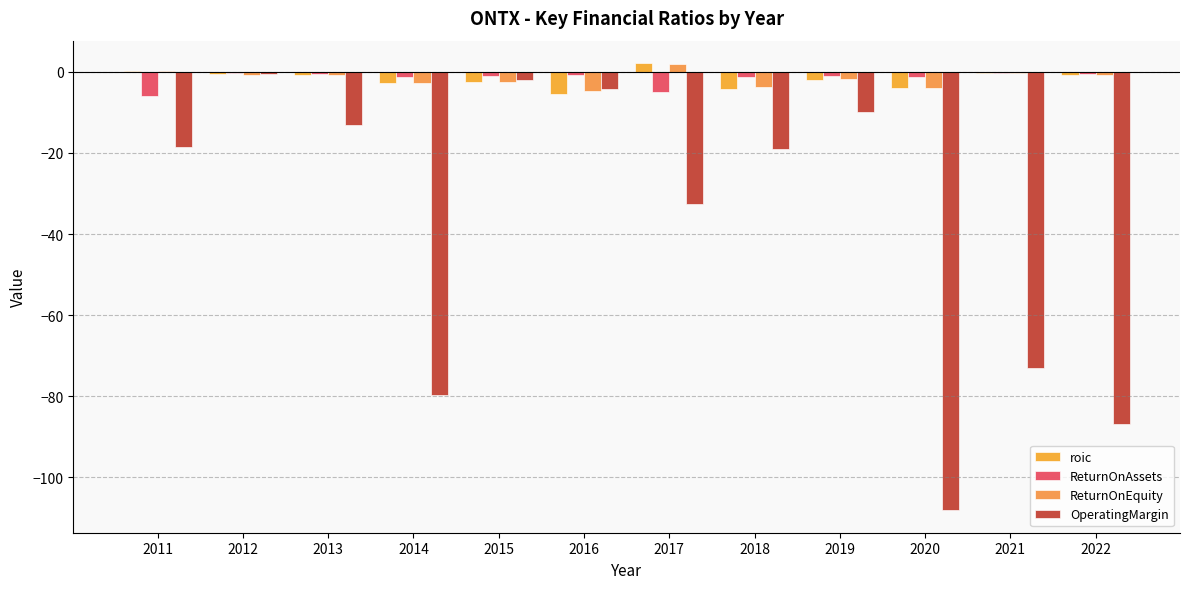

The value of OperatingMargin at 2017 is -56.6. True or false?

False